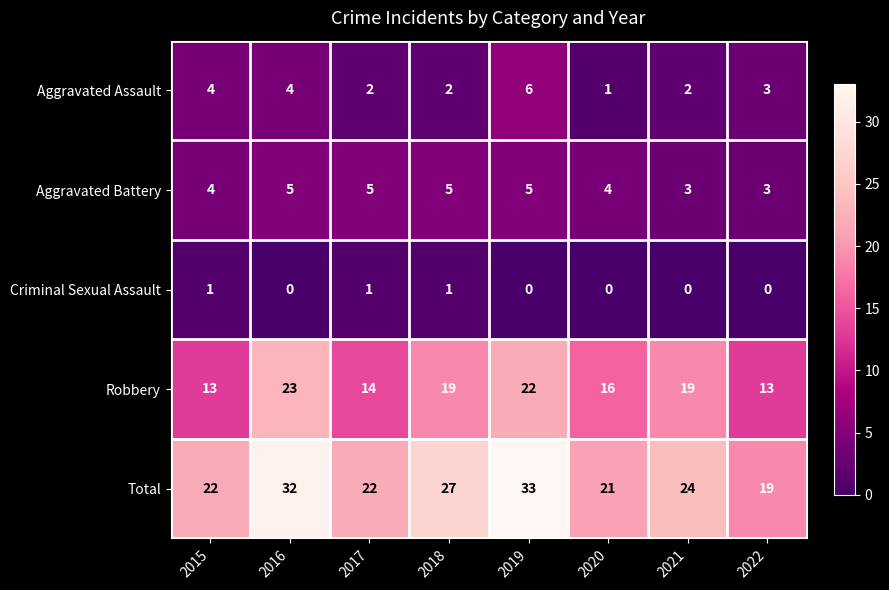

How many data points does each series have?

8